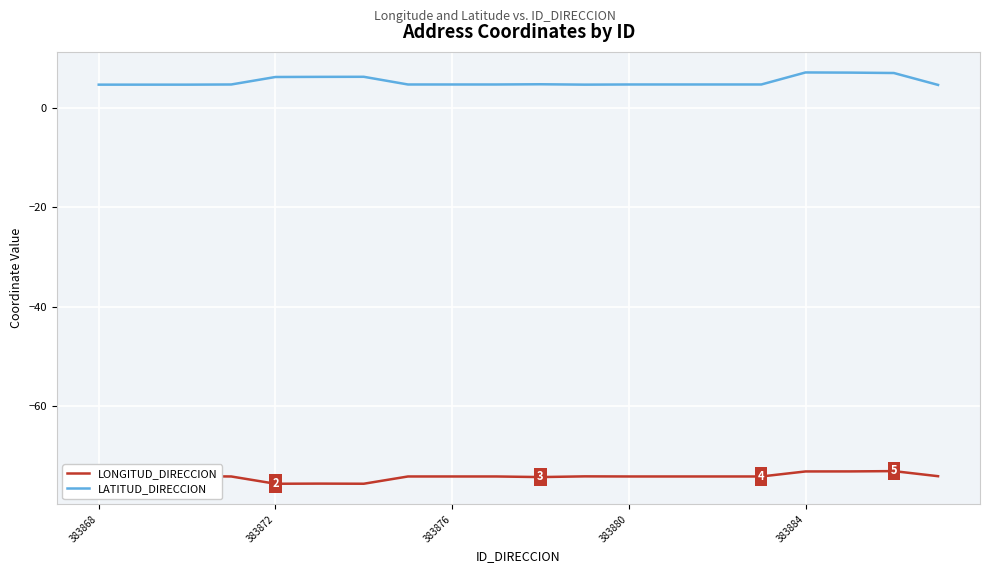

Is this an area chart (filled region under the line)?

No